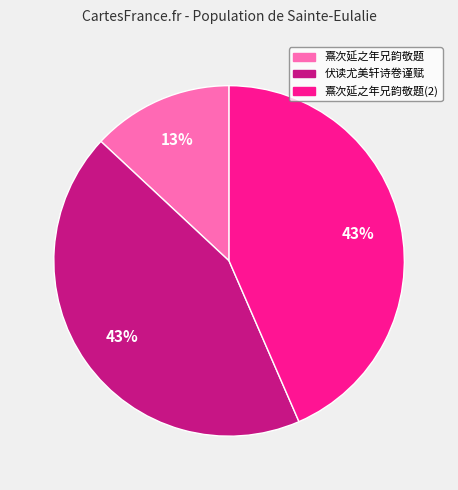

Which category has the smallest portion of the pie?

熹次延之年兄韵敬题